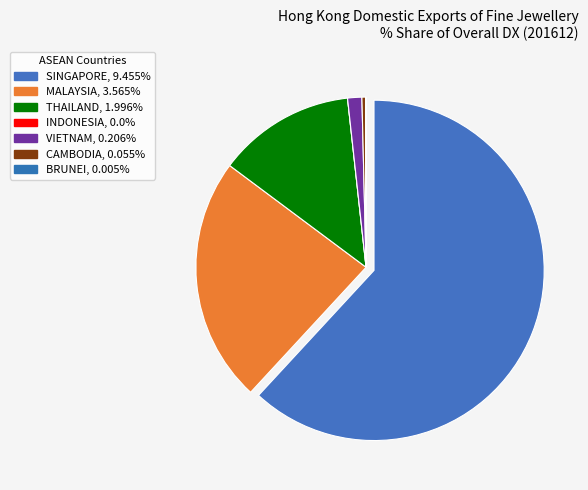

Which has a higher value, BRUNEI or INDONESIA?

BRUNEI